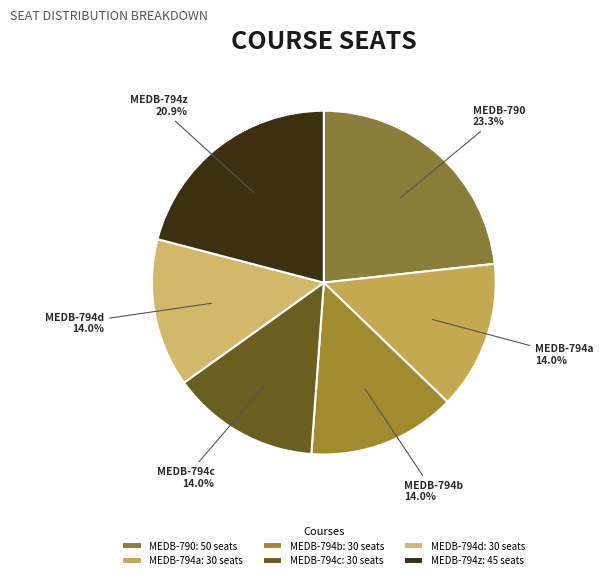

How many slices are in this pie chart?

6